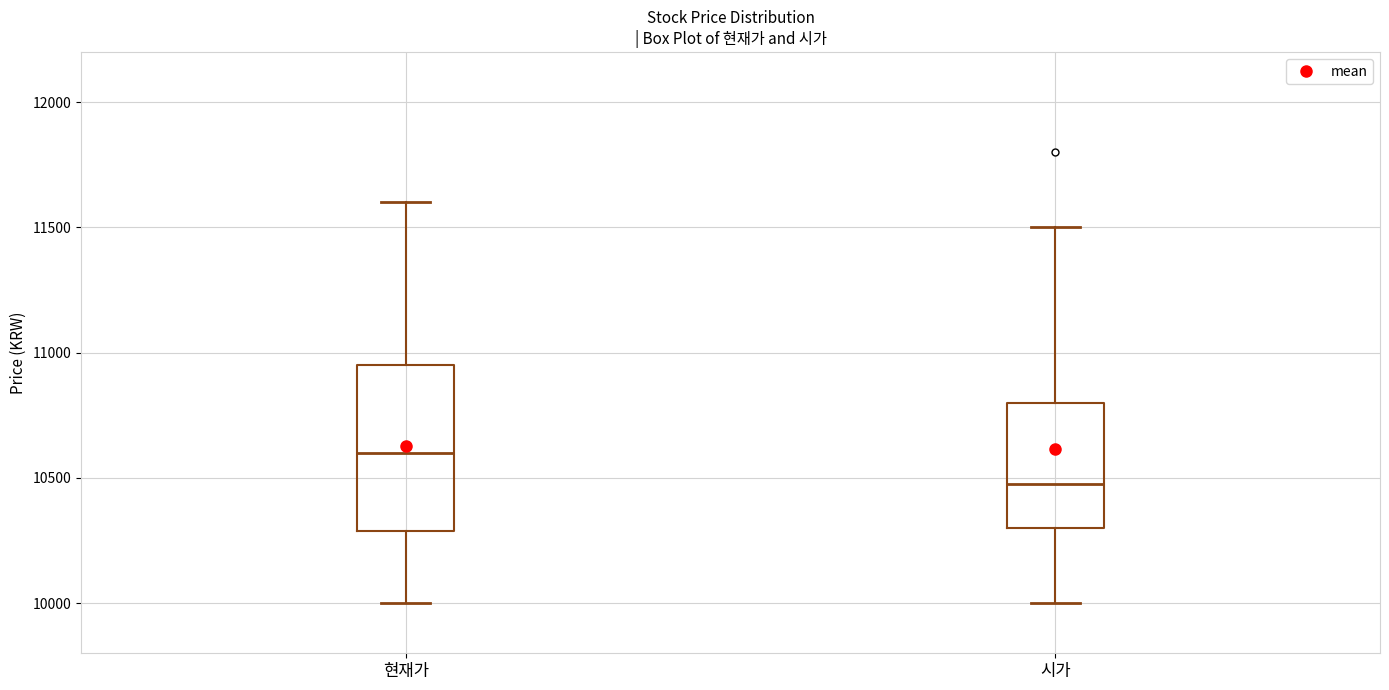

Which box's median line is the lowest?

시가